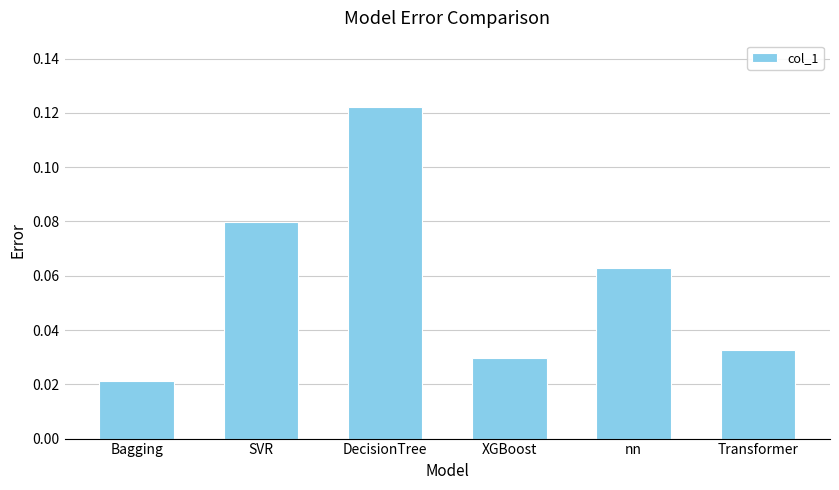

What is the sum of all values?

0.3